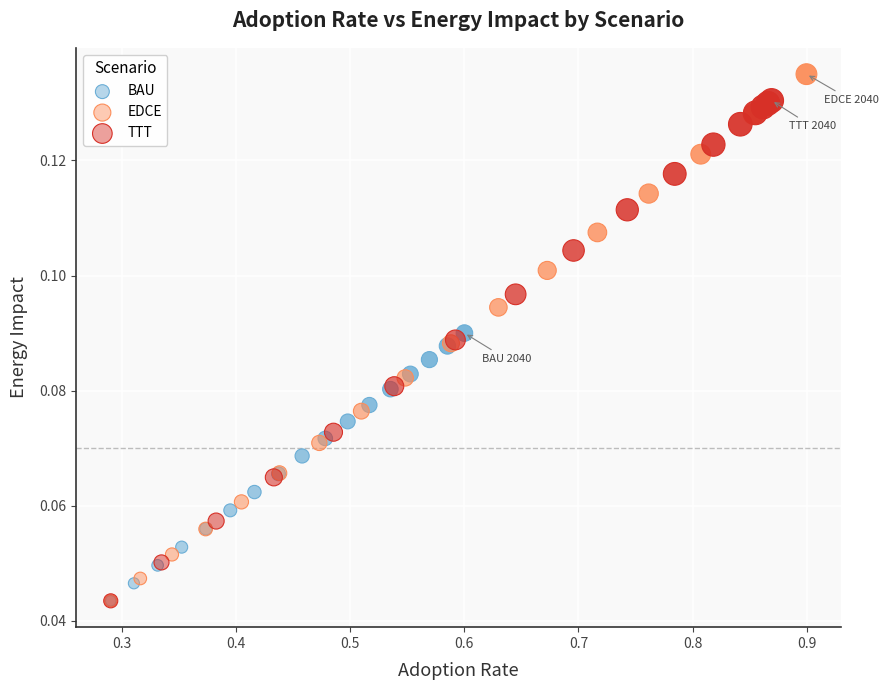

What are all the series names shown in the legend?

BAU, EDCE, TTT